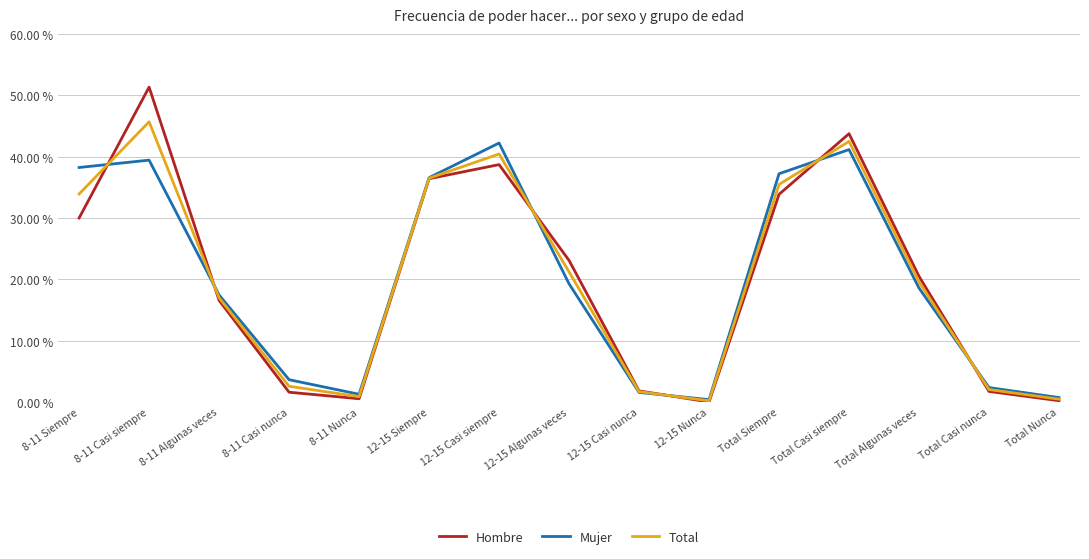

What is the total value across all series at 12-15 Algunas veces?

63.6